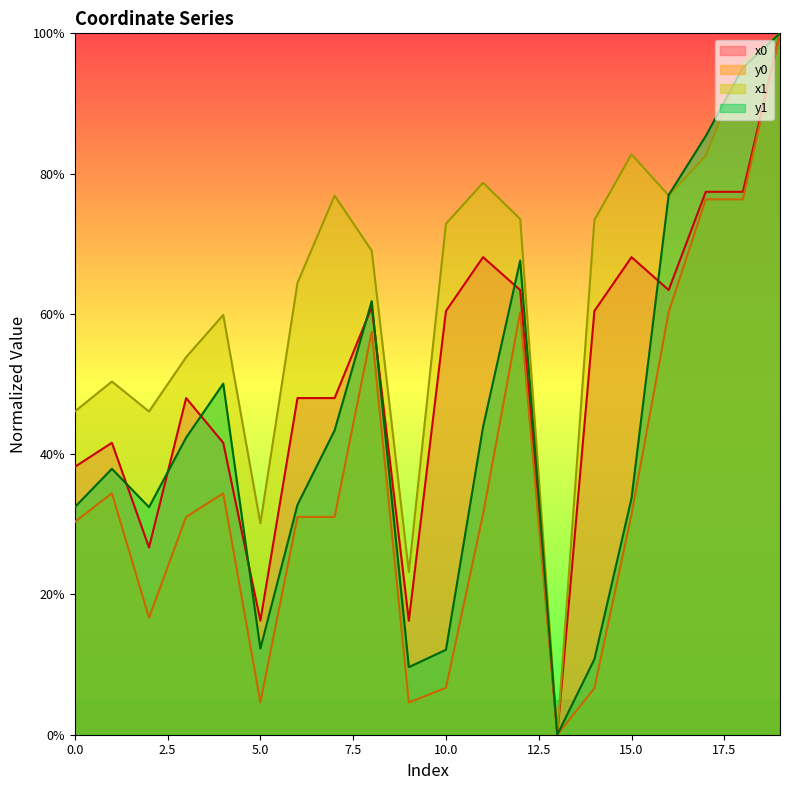

Reading left to right, what are all the values shown in this chart?

x0: 0=38.2	1=41.6	2=26.7	3=48.0	4=41.6	5=16.3	6=48.0	7=48.0	8=61.0	9=16.3	10=60.4	11=68.1	12=63.4	13=0.0	14=60.4	15=68.1	16=63.4	17=77.4	18=77.4	19=100.0
y0: 0=30.3	1=34.4	2=16.7	3=31.1	4=34.4	5=4.6	6=31.1	7=31.1	8=57.5	9=4.6	10=6.7	11=31.4	12=60.2	13=0.0	14=6.6	15=31.4	16=60.2	17=76.3	18=76.3	19=100.0
x1: 0=46.1	1=50.4	2=46.1	3=53.8	4=59.8	5=30.1	6=64.4	7=76.9	8=69.0	9=23.2	10=72.9	11=78.7	12=73.5	13=0.0	14=73.4	15=82.7	16=76.9	17=82.5	18=95.8	19=100.0
y1: 0=32.4	1=37.9	2=32.4	3=42.4	4=50.1	5=12.3	6=32.8	7=43.4	8=61.8	9=9.6	10=12.1	11=43.9	12=67.6	13=0.0	14=10.8	15=33.7	16=76.9	17=85.4	18=95.1	19=100.0